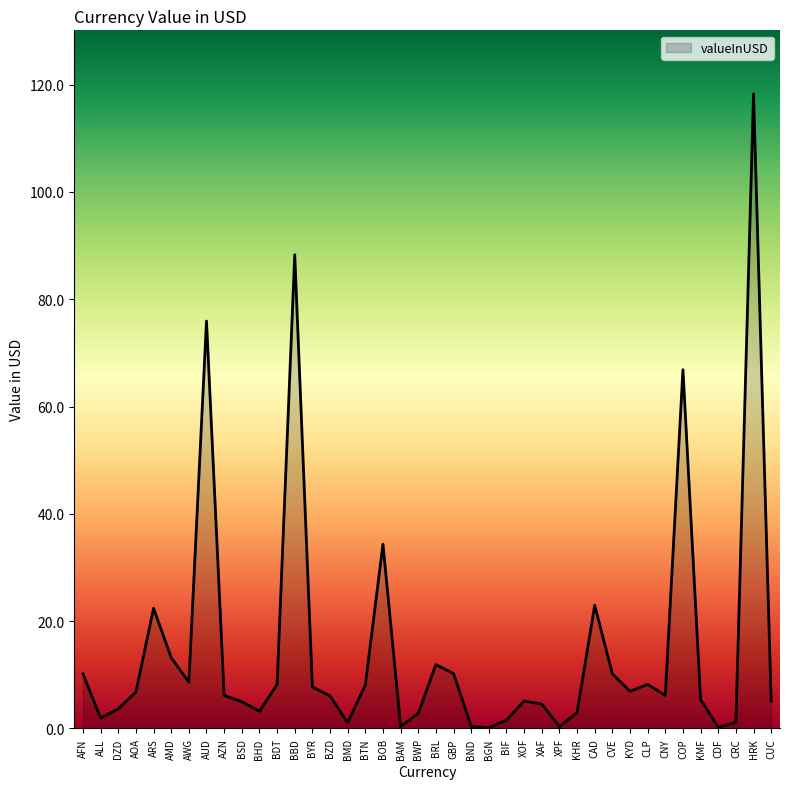

What value does the data have at AWG?

8.6